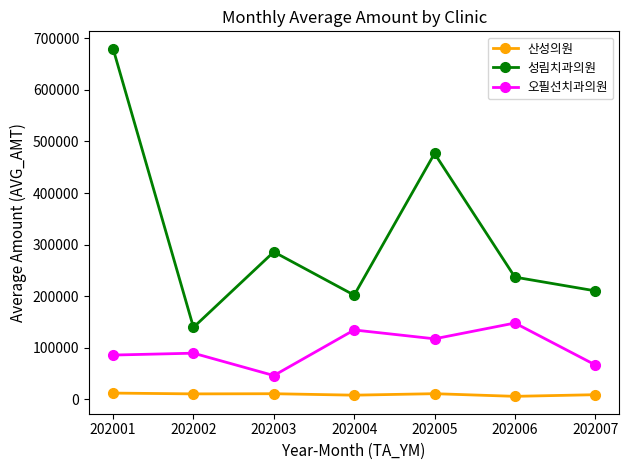

True or false: 산성의원 has more than 0 points higher than both neighbors.

True